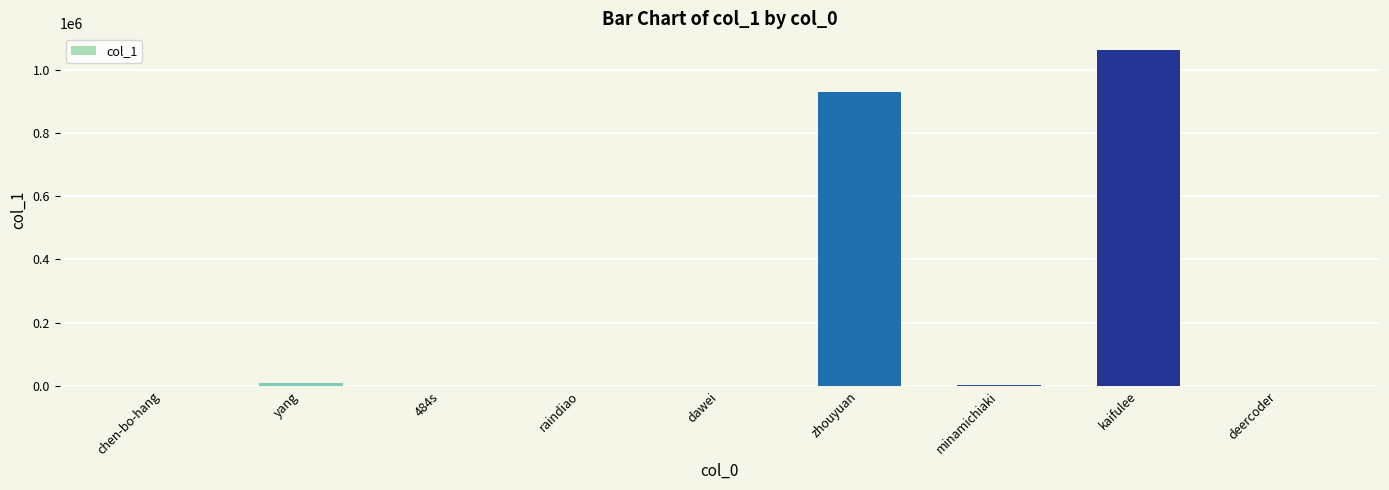

How many distinct data groups are displayed?

1